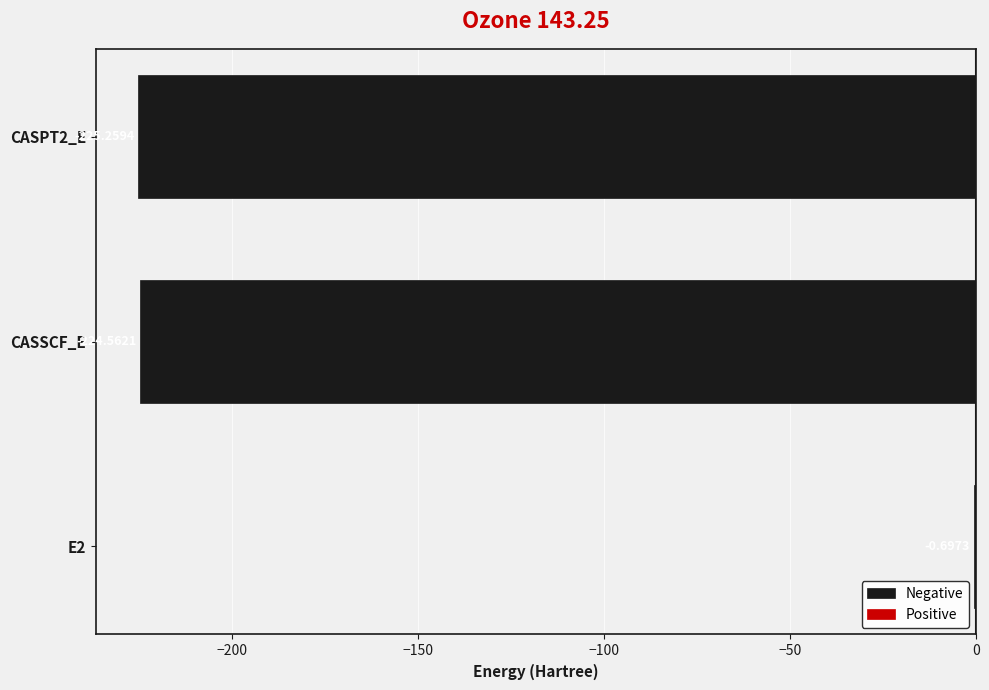

What is the change in value from E2 to CASSCF_E?

-223.9